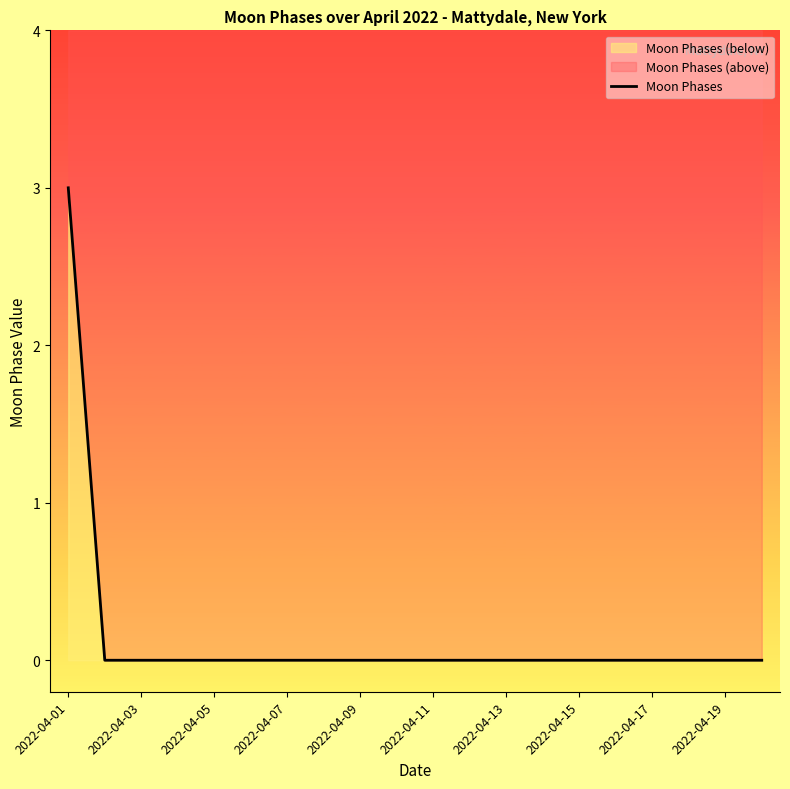

True or false: the data has more than 0 interior local peaks.

False